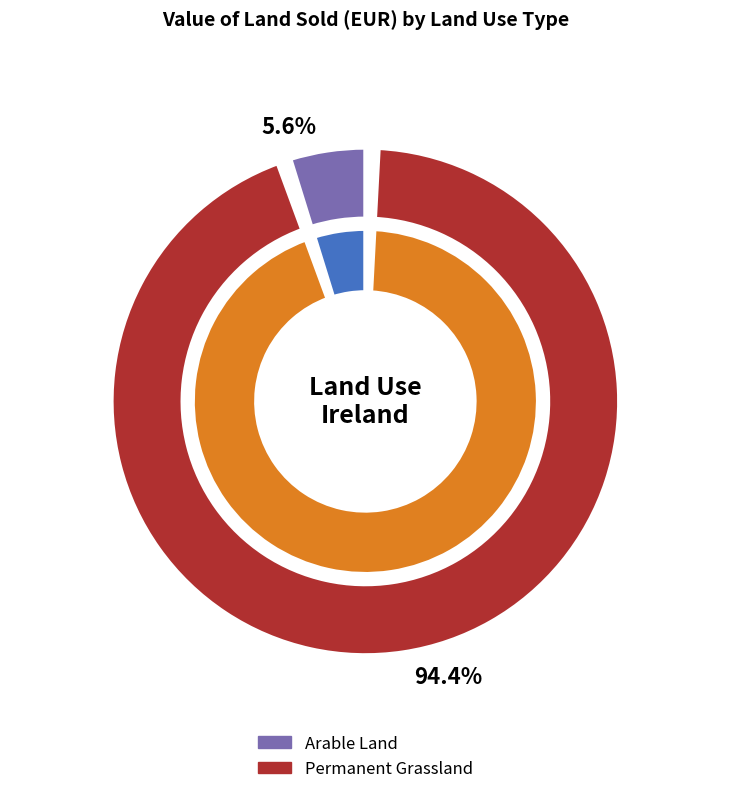

What percentage do Arable Land and Permanent Grassland together represent?

100.0%